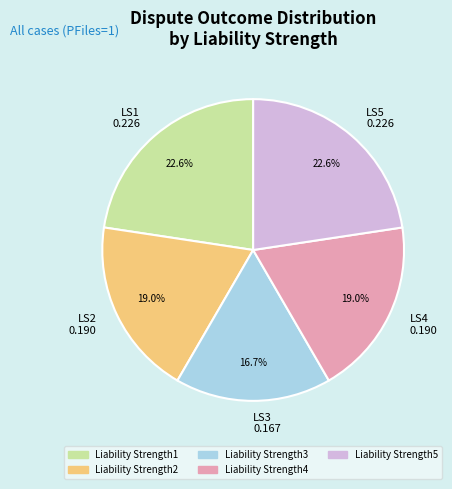

Which has a higher value, LS3 0.167 or LS4 0.190?

LS4 0.190